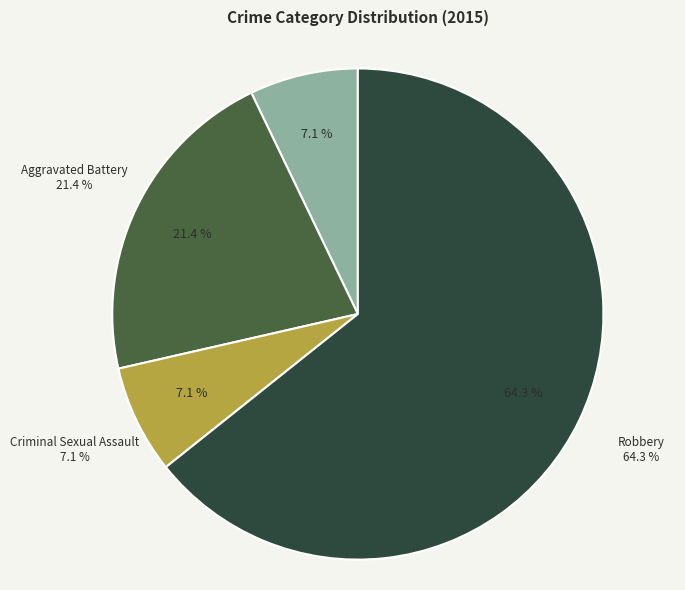

How many segments does this pie chart have?

4